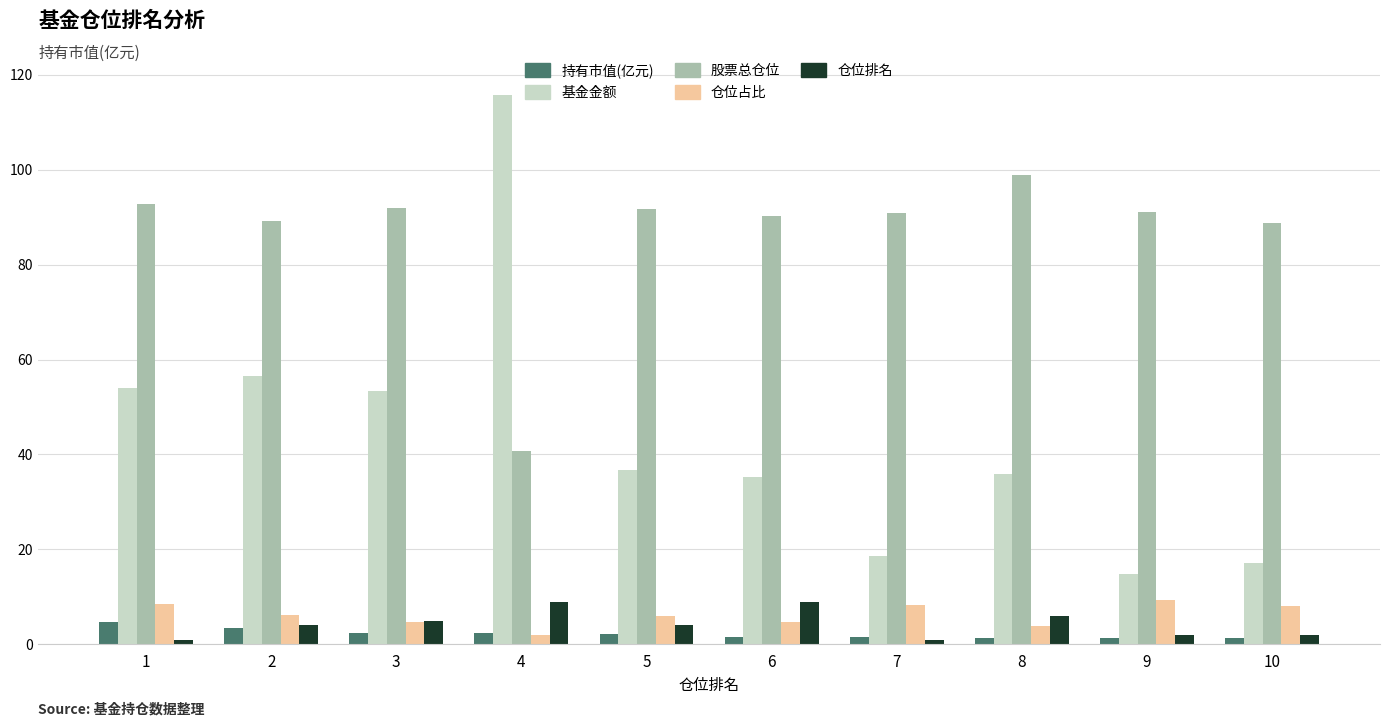

Which series has the largest total across all categories?

股票总仓位